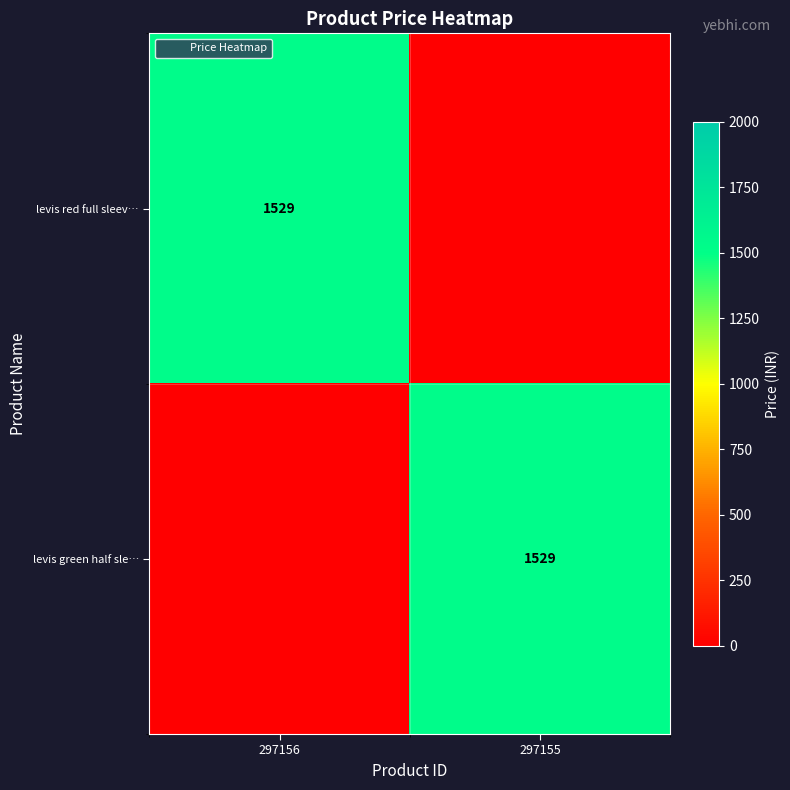

Which series has the widest spread of values?

levis red full sleev…